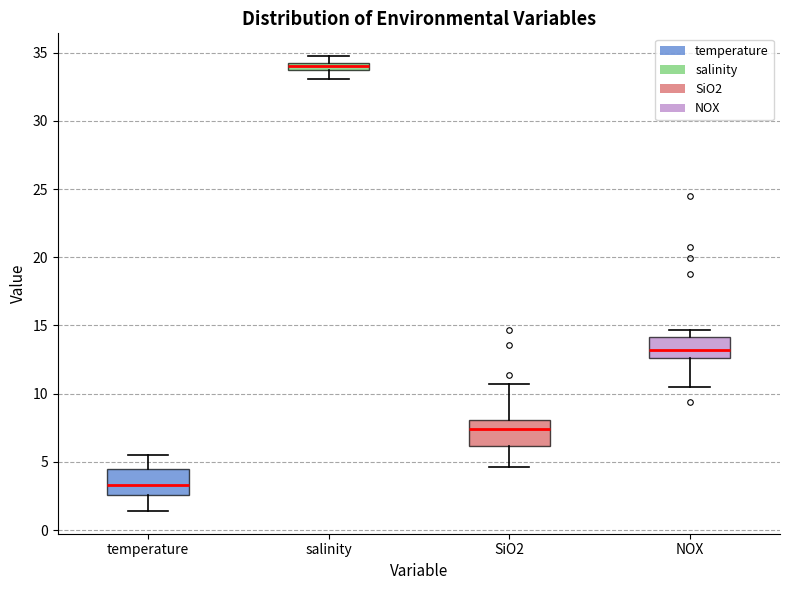

Where does the lower whisker of the box for SiO2 end on the y-axis? The values are not printed on the chart, so give them approximately, as read against the axis.

4.5